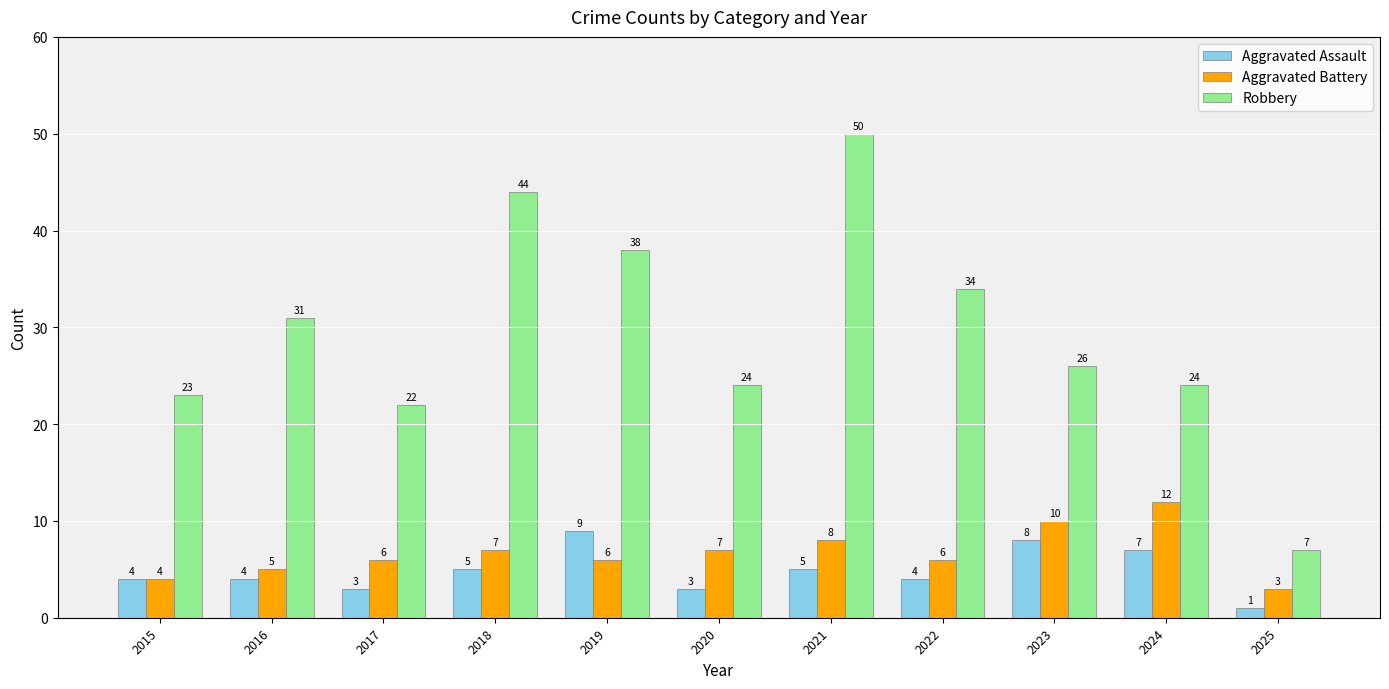

Which series changed the most between 2019 and 2020?

Robbery